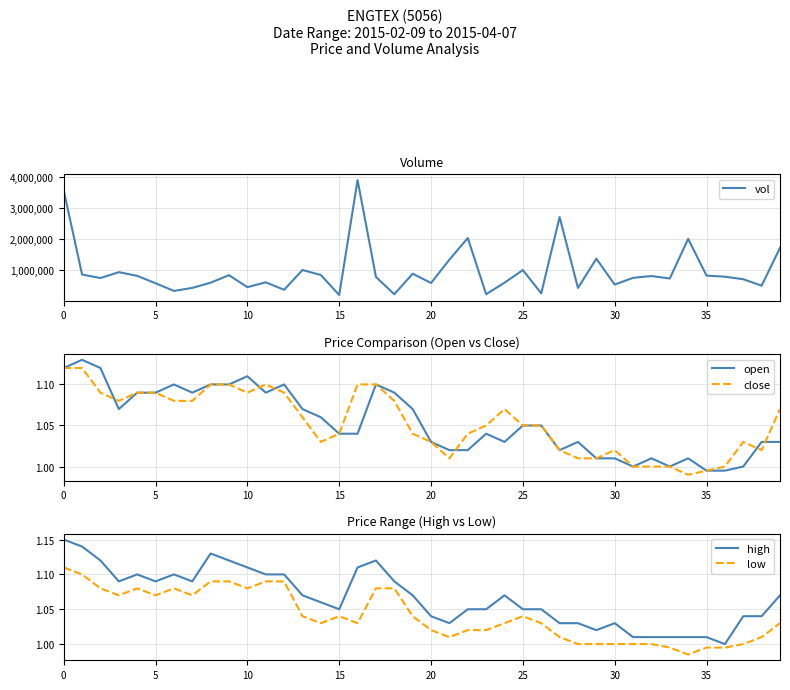

Rank the series by their maximum value, from lowest to highest.

low, close, open, high, vol